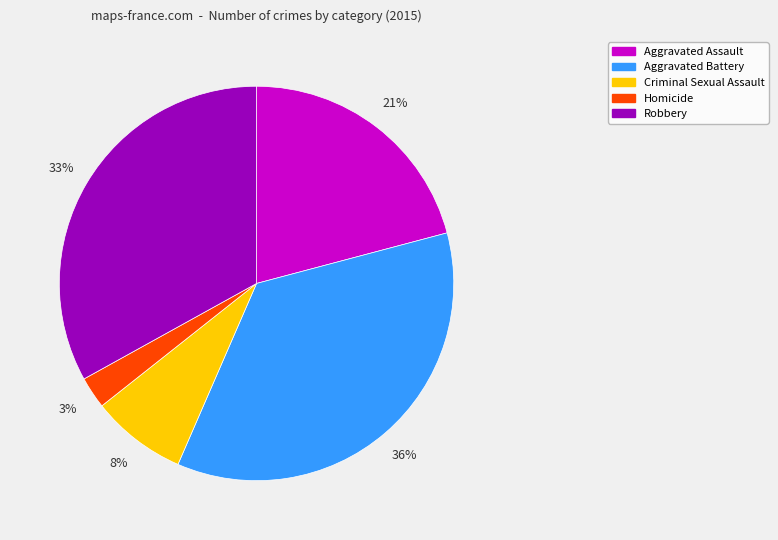

To the nearest percent, what percentage of the pie is Robbery?

33%